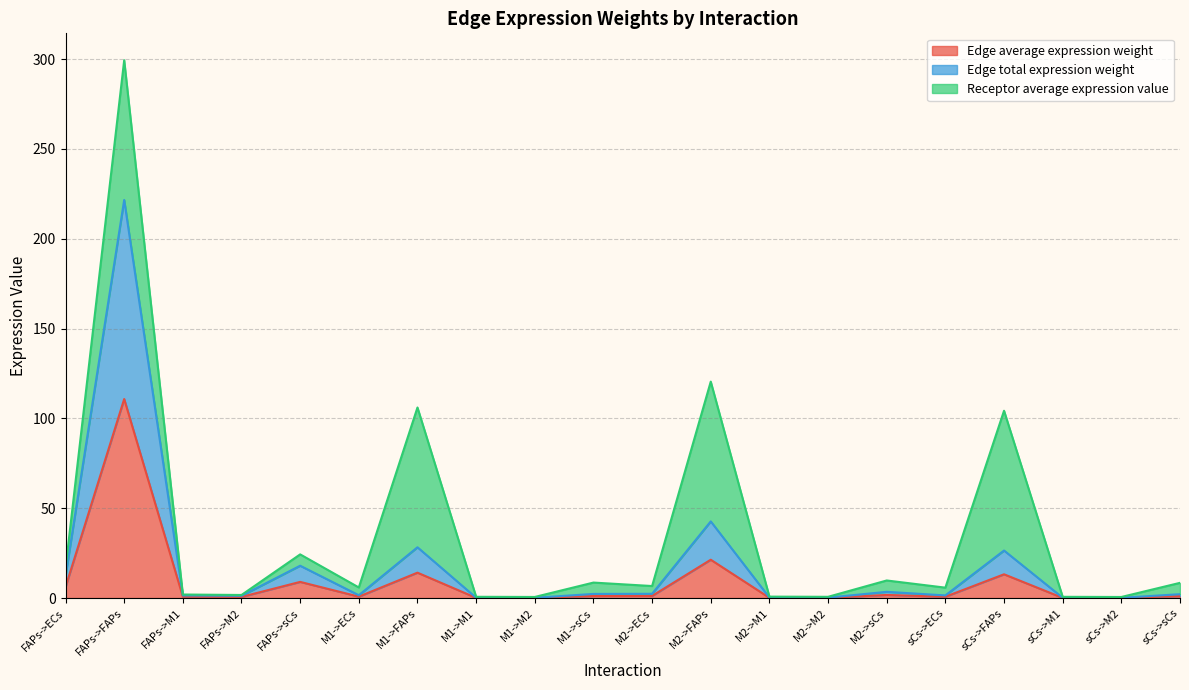

Where does the Edge total expression weight series first go above 2?

FAPs->ECs